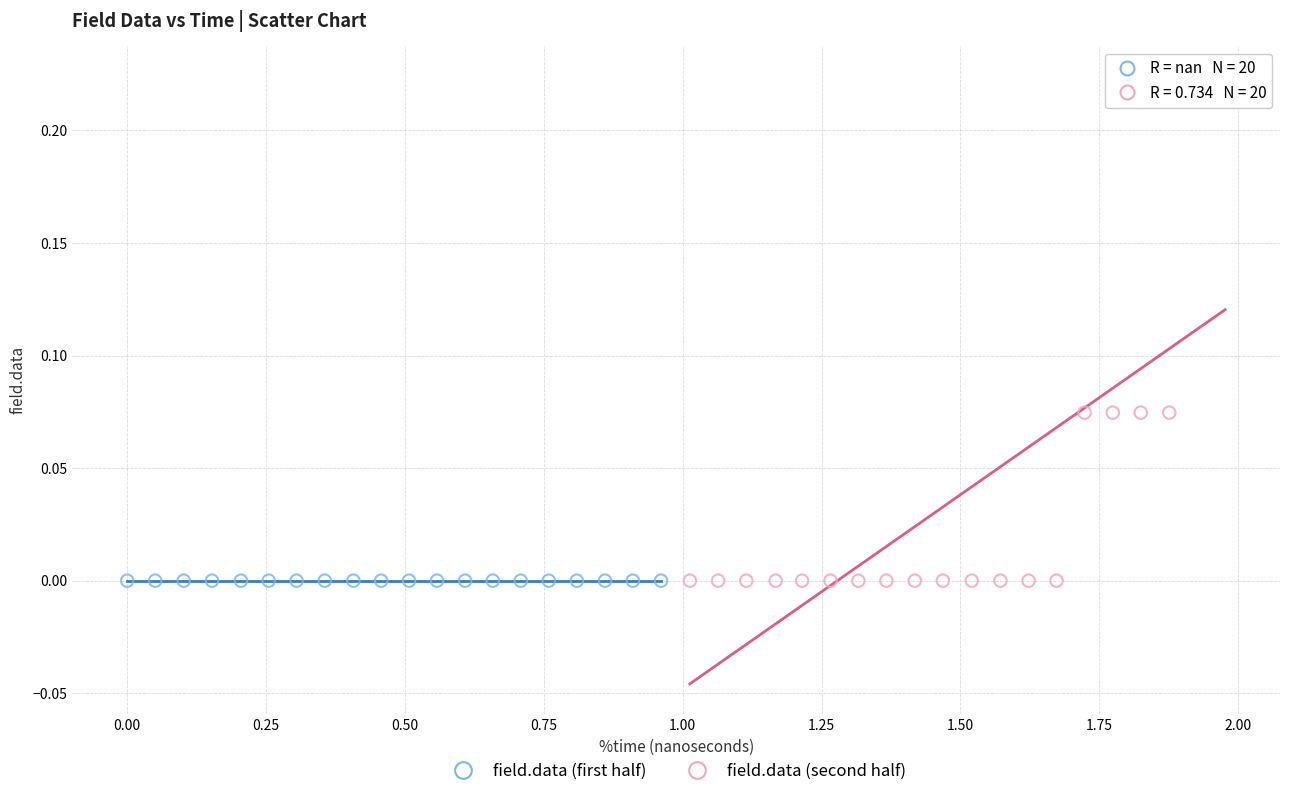

Which series reaches the maximum Y coordinate?

field.data (second half)